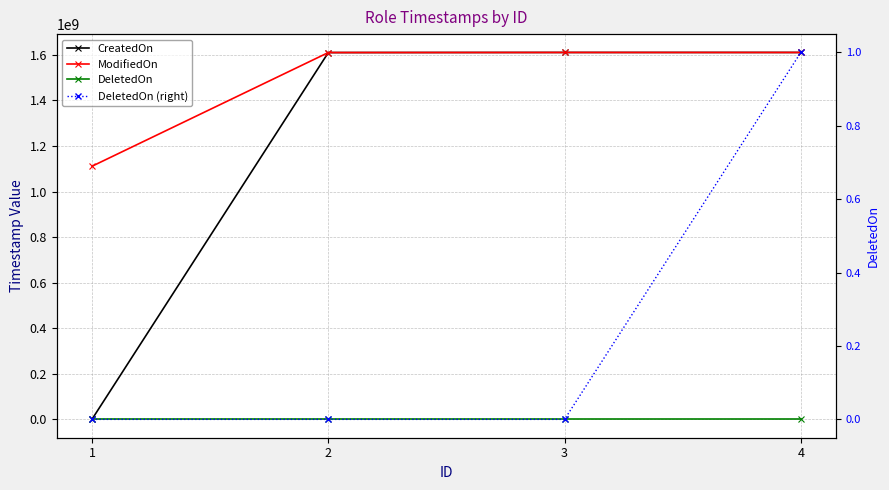

Where is CreatedOn nearest to the value 805724421?

2